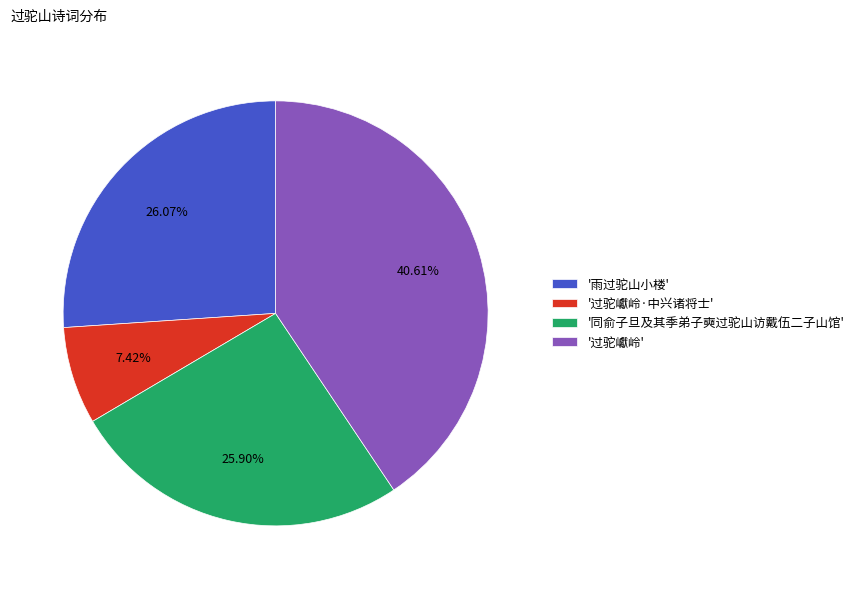

What is the largest slice in the pie chart?

'过驼巘岭'